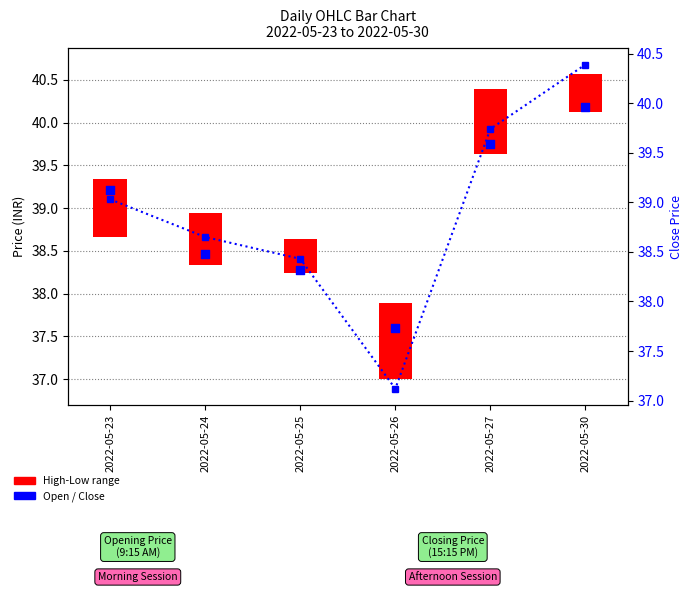

Which series reaches the minimum Y coordinate?

High-Low range